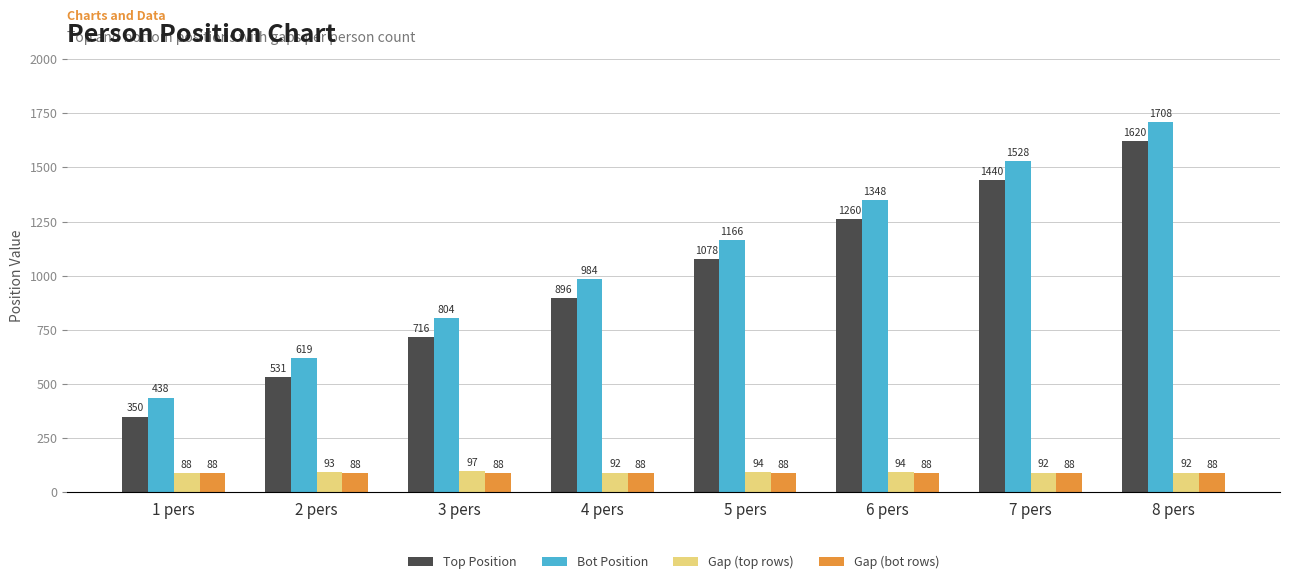

What is the difference between the highest and lowest values at 2 pers?

531